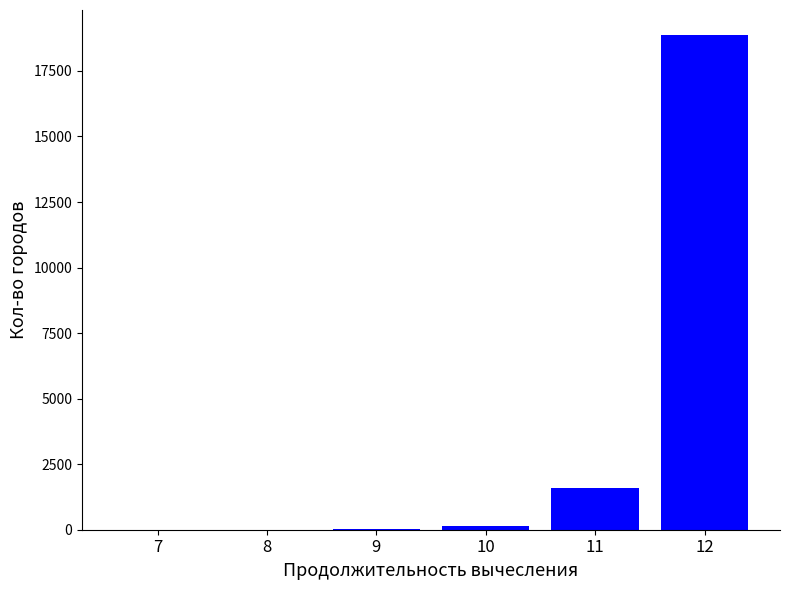

What is the change in value from 7 to 9?

+15